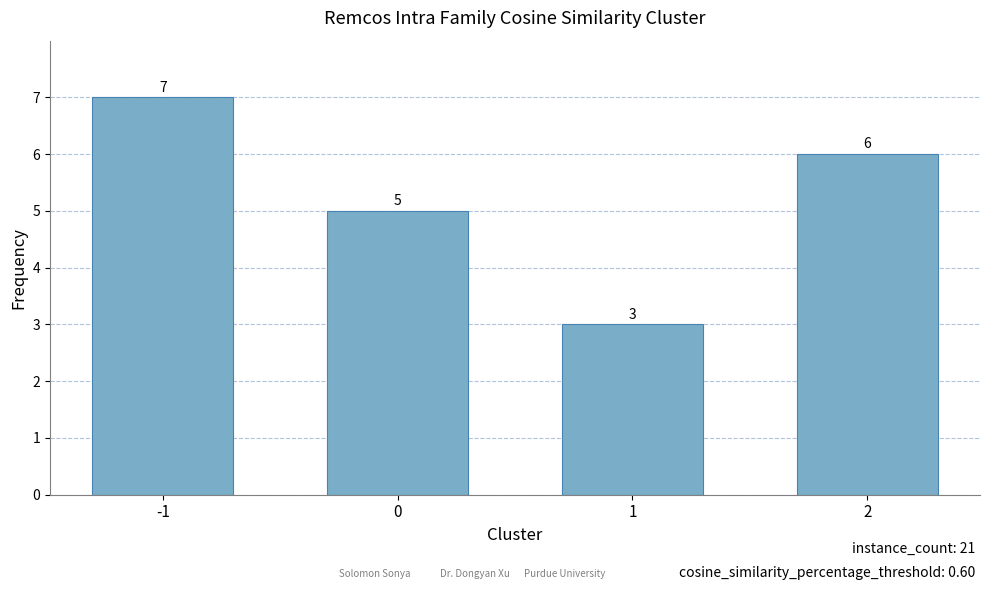

Which category has the lowest value across all series?

1